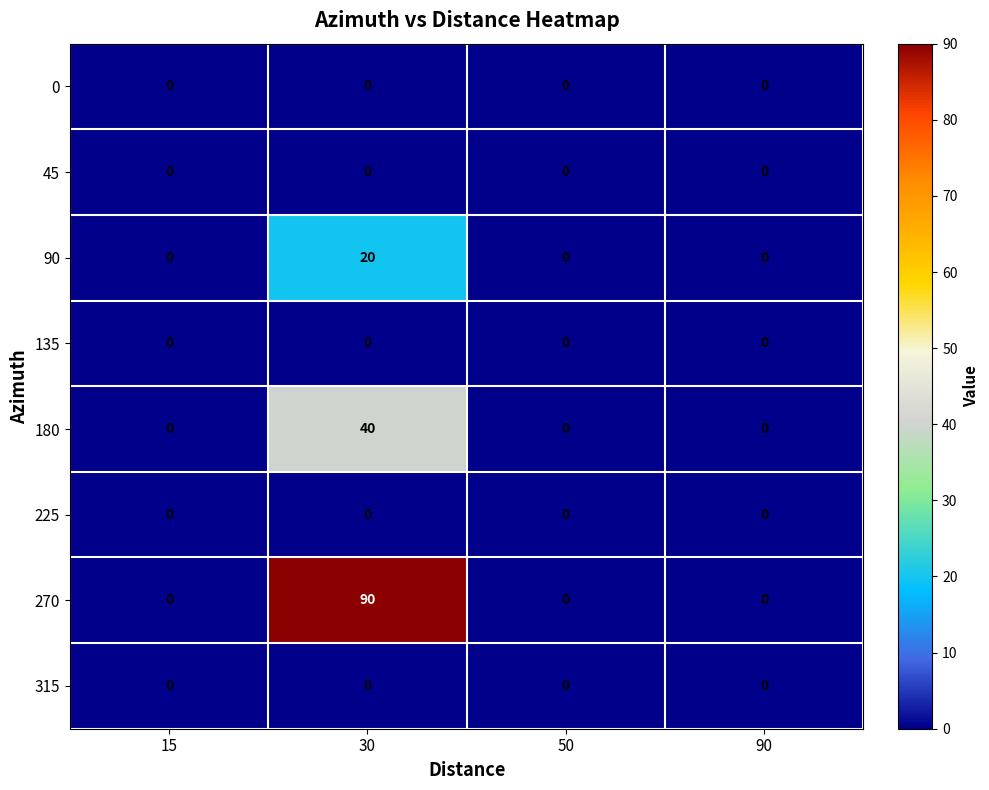

Is it true that 270 equals 62 at 15?

False